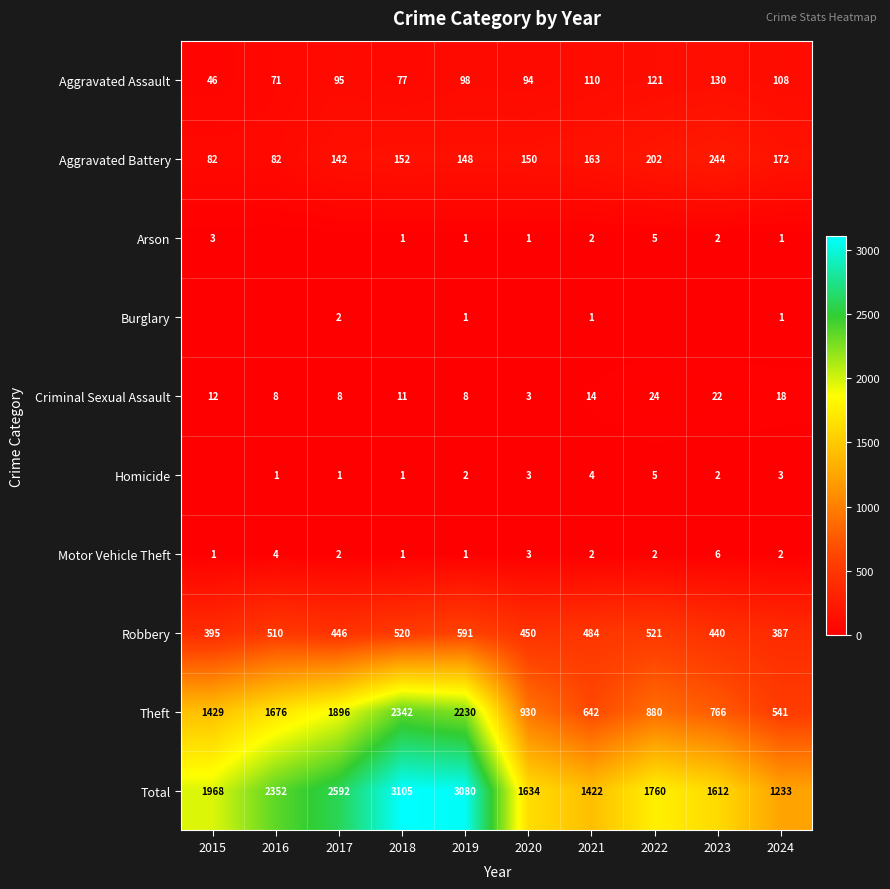

The Homicide series shows 3 at 2020. True or false?

True